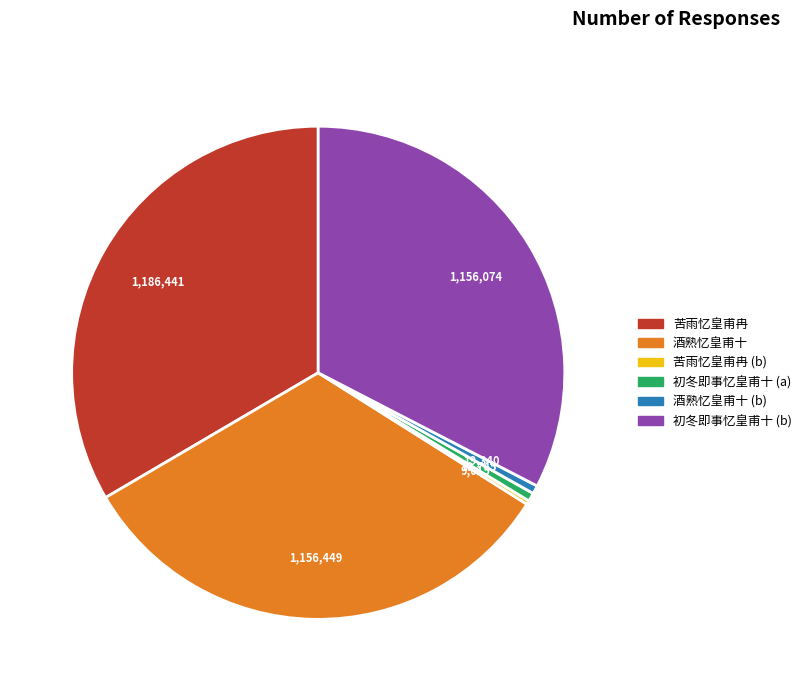

Is there a majority slice in this chart?

No